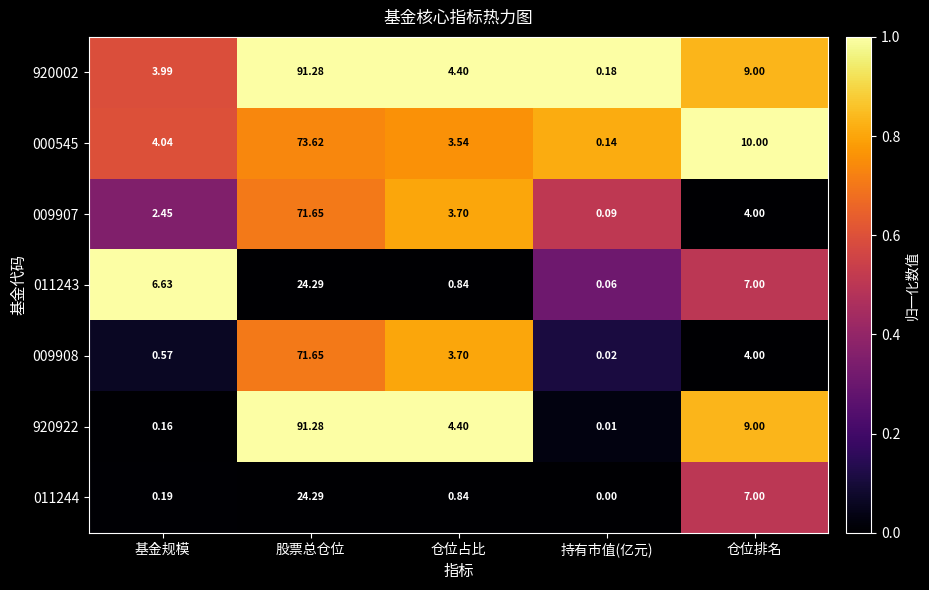

List the labels in order of 011243 value, smallest first.

持有市值(亿元), 仓位占比, 基金规模, 仓位排名, 股票总仓位